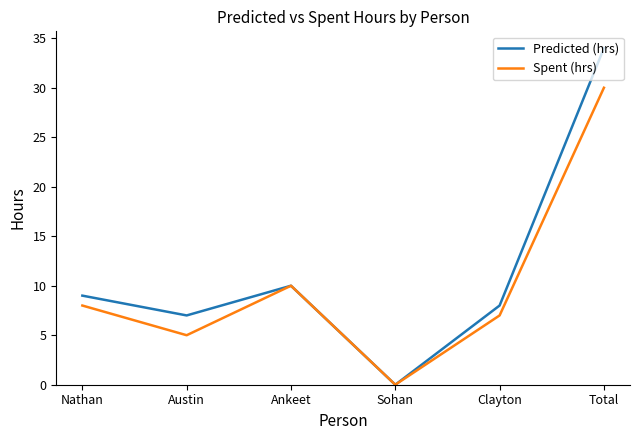

True or false: Spent (hrs) has more than 0 points higher than both neighbors.

True